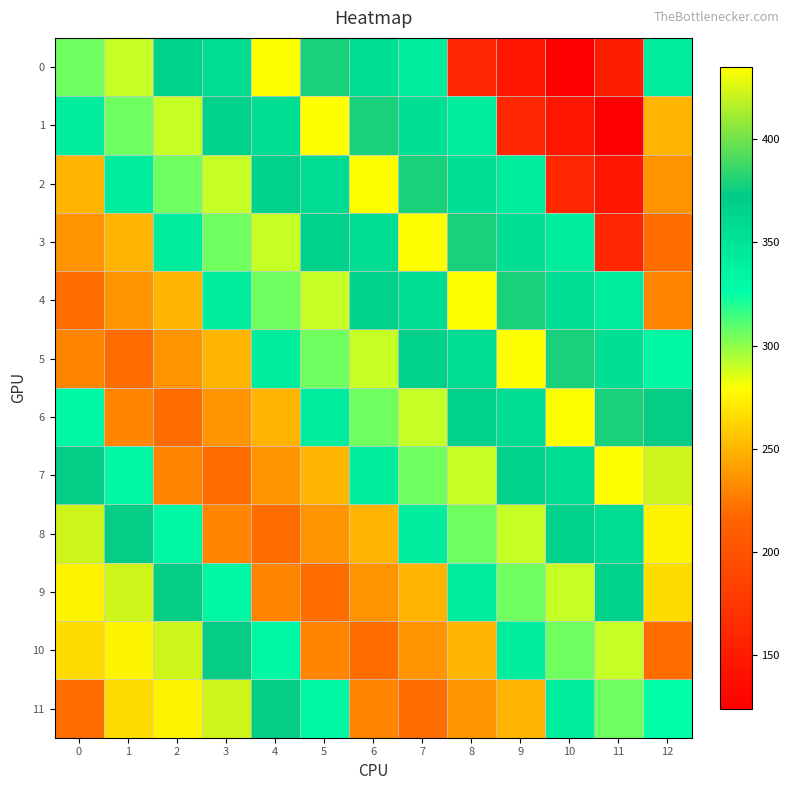

Reading left to right, extract all data points from this chart.

0: 0=306.1	1=290.2	2=367.1	3=358.0	4=435.0	5=379.0	6=354.0	7=343.0	8=160.0	9=144.0	10=124.0	11=151.0	12=342.1
1: 0=342.1	1=306.1	2=290.2	3=367.1	4=358.0	5=435.0	6=379.0	7=354.0	8=343.0	9=160.0	10=144.0	11=124.0	12=250.0
2: 0=250.0	1=342.1	2=306.1	3=290.2	4=367.1	5=358.0	6=435.0	7=379.0	8=354.0	9=343.0	10=160.0	11=144.0	12=235.8
3: 0=235.8	1=250.0	2=342.1	3=306.1	4=290.2	5=367.1	6=358.0	7=435.0	8=379.0	9=354.0	10=343.0	11=160.0	12=220.6
4: 0=220.6	1=235.8	2=250.0	3=342.1	4=306.1	5=290.2	6=367.1	7=358.0	8=435.0	9=379.0	10=354.0	11=343.0	12=230.2
5: 0=230.2	1=220.6	2=235.8	3=250.0	4=342.1	5=306.1	6=290.2	7=367.1	8=358.0	9=435.0	10=379.0	11=354.0	12=331.8
6: 0=331.8	1=230.2	2=220.6	3=235.8	4=250.0	5=342.1	6=306.1	7=290.2	8=367.1	9=358.0	10=435.0	11=379.0	12=373.4
7: 0=373.4	1=331.8	2=230.2	3=220.6	4=235.8	5=250.0	6=342.1	7=306.1	8=290.2	9=367.1	10=358.0	11=435.0	12=422.7
8: 0=422.7	1=373.4	2=331.8	3=230.2	4=220.6	5=235.8	6=250.0	7=342.1	8=306.1	9=290.2	10=367.1	11=358.0	12=274.9
9: 0=274.9	1=422.7	2=373.4	3=331.8	4=230.2	5=220.6	6=235.8	7=250.0	8=342.1	9=306.1	10=290.2	11=367.1	12=265.2
10: 0=265.2	1=274.9	2=422.7	3=373.4	4=331.8	5=230.2	6=220.6	7=235.8	8=250.0	9=342.1	10=306.1	11=290.2	12=221.1
11: 0=221.1	1=265.2	2=274.9	3=422.7	4=373.4	5=331.8	6=230.2	7=220.6	8=235.8	9=250.0	10=342.1	11=306.1	12=325.8